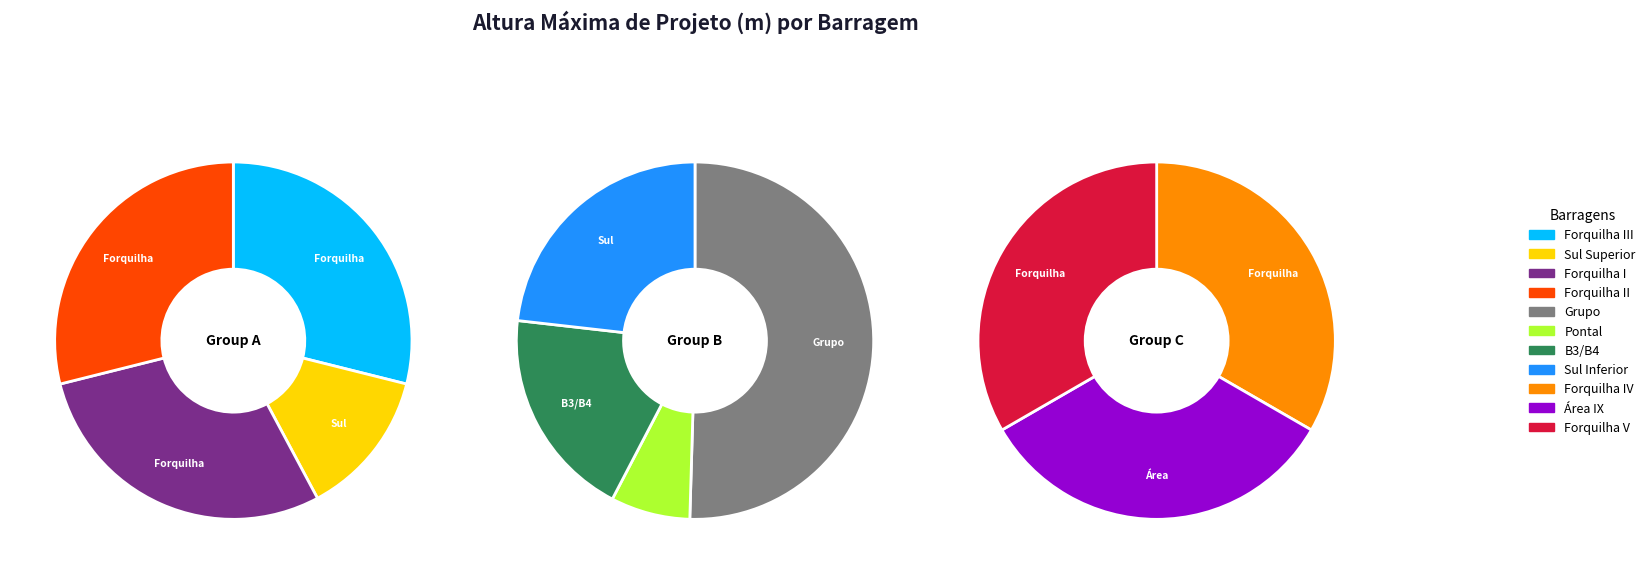

Does Forquilha II account for over 50% of the chart?

No